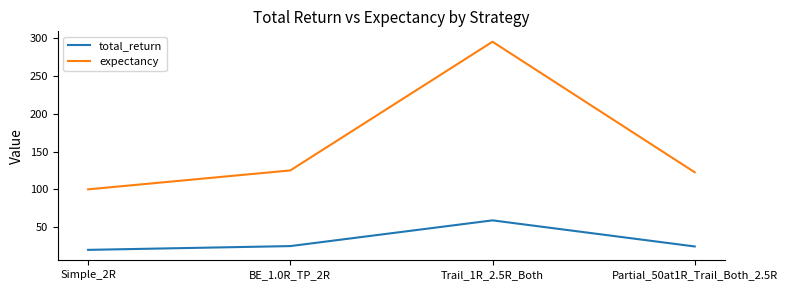

True or false: expectancy and total_return intersect in this chart.

False